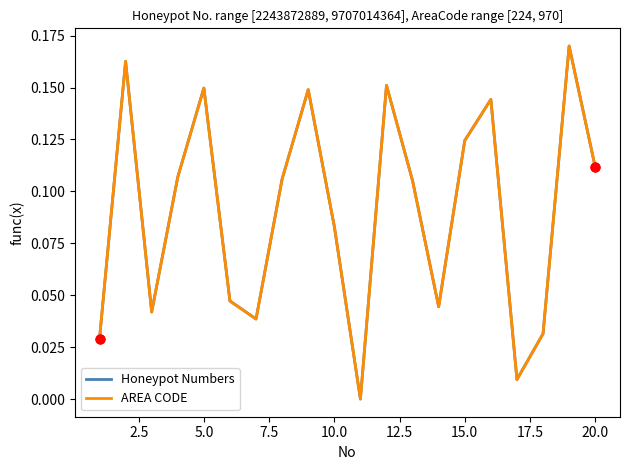

Which series has the largest total across all categories?

Honeypot Numbers